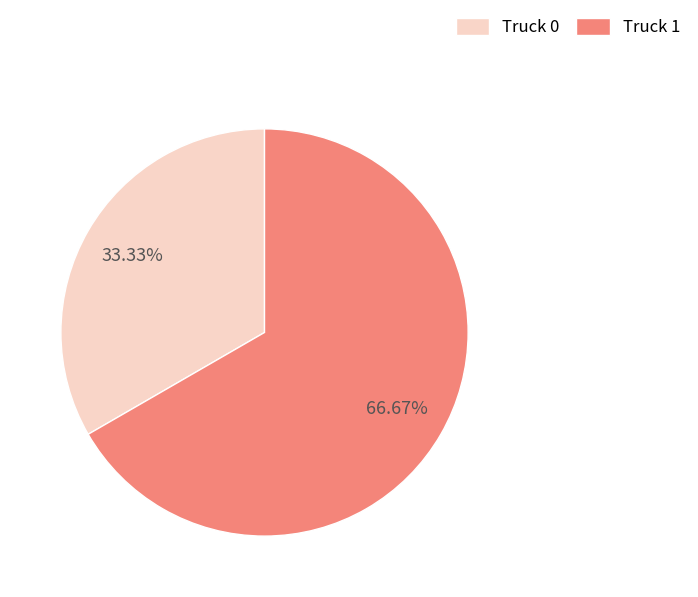

Between Truck 1 and Truck 0, which is larger?

Truck 1